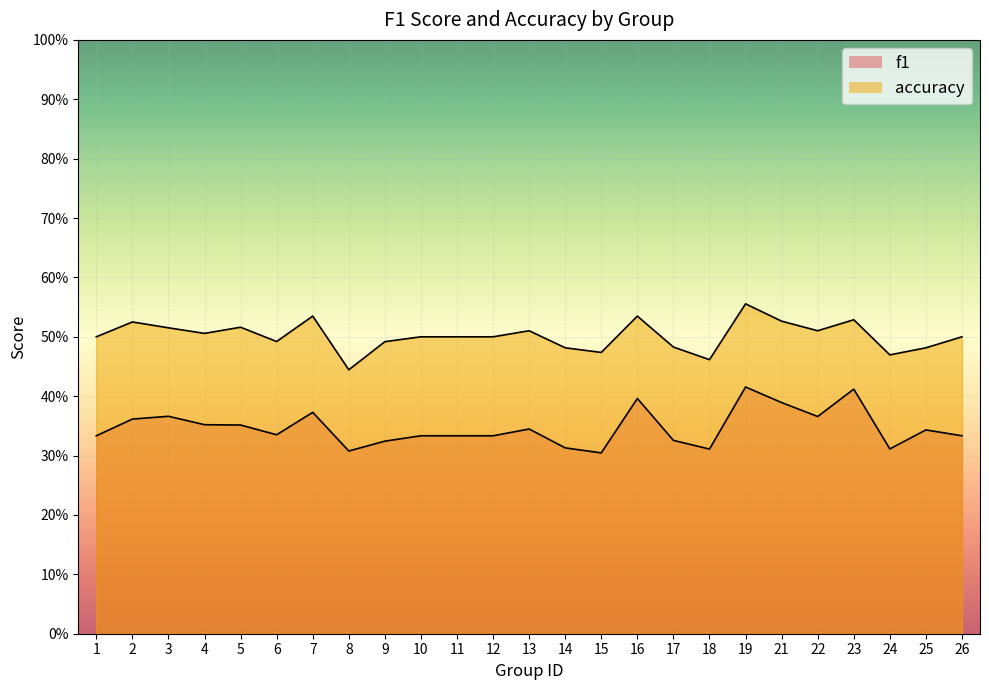

List the series in order of their peak value, lowest first.

f1, accuracy